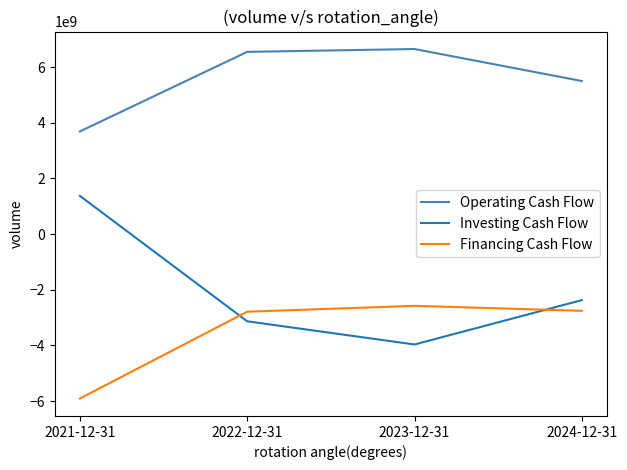

What are all the series names shown in the legend?

Operating Cash Flow, Investing Cash Flow, Financing Cash Flow